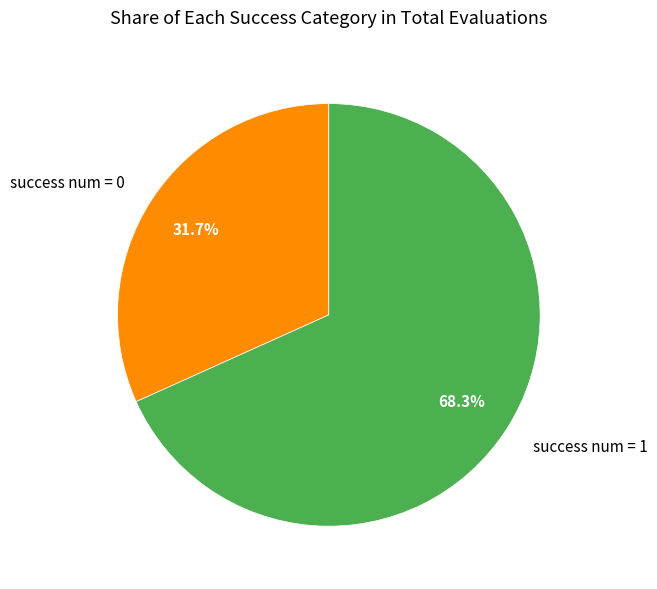

Rank the categories by value from lowest to highest.

success num = 0, success num = 1